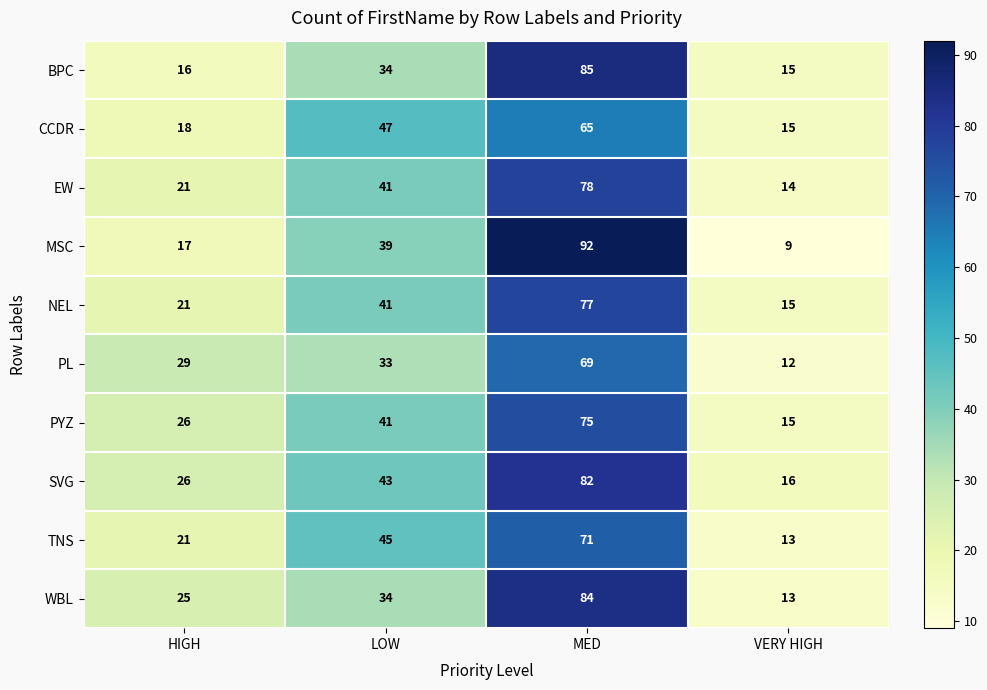

What is the total value across all series at VERY HIGH?

137